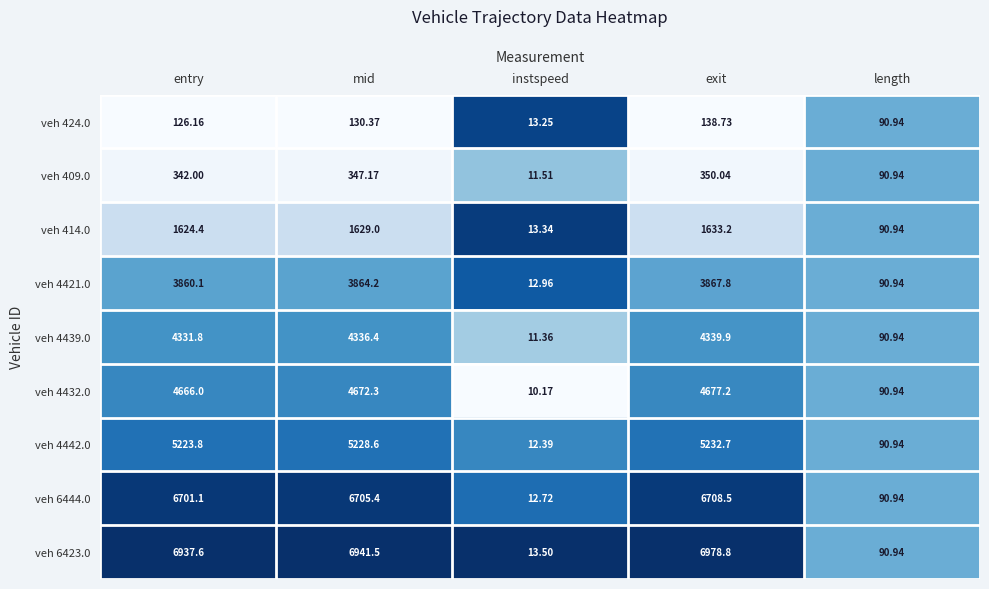

Which series has the widest spread of values?

veh 6423.0